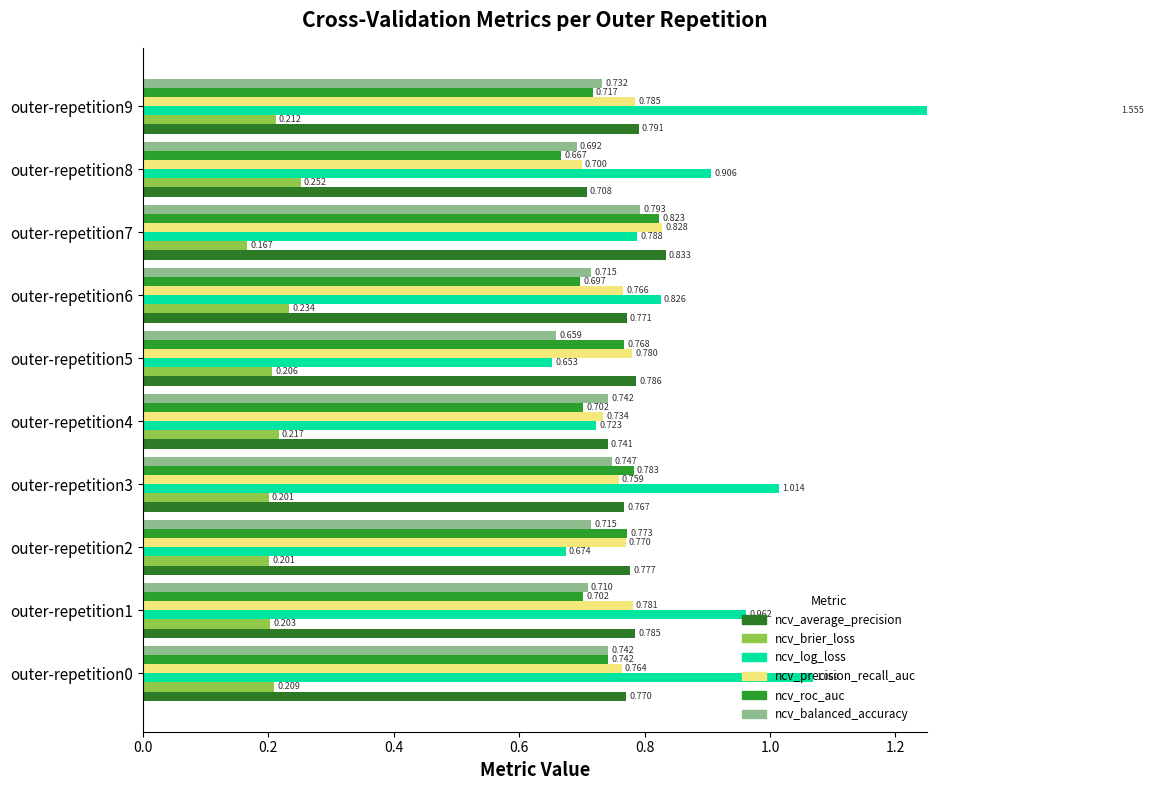

Which series changed the most between outer-repetition8 and outer-repetition9?

ncv_log_loss